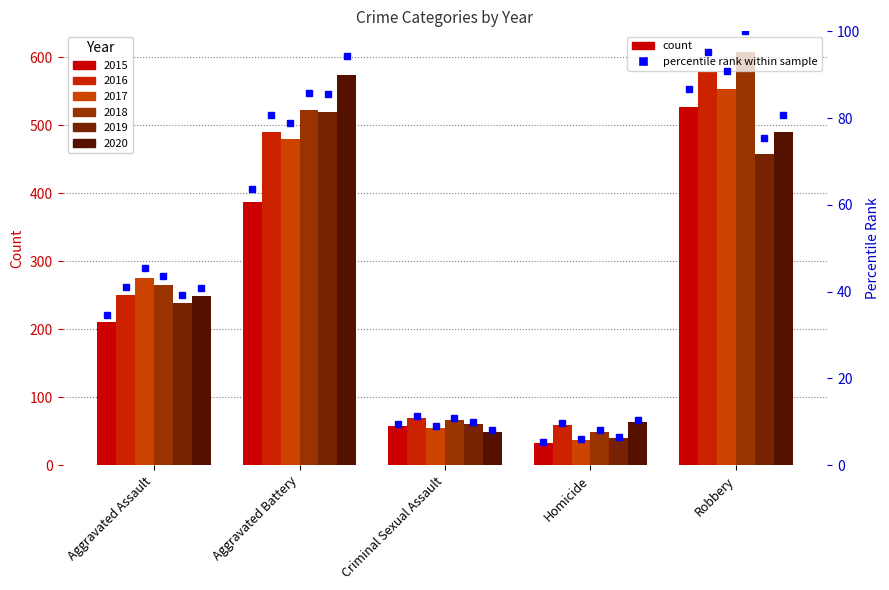

How many bars are there in each group?

6